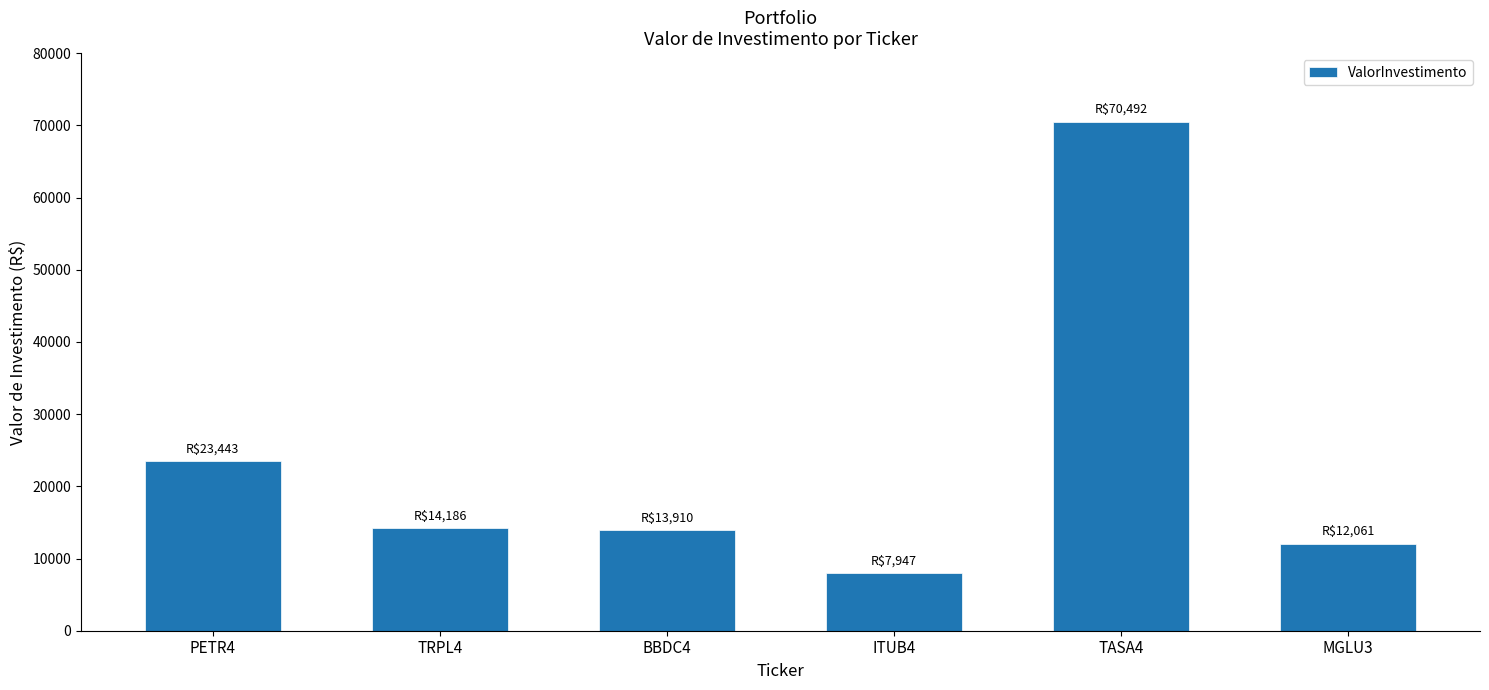

At which label does the data first exceed 14185?

PETR4